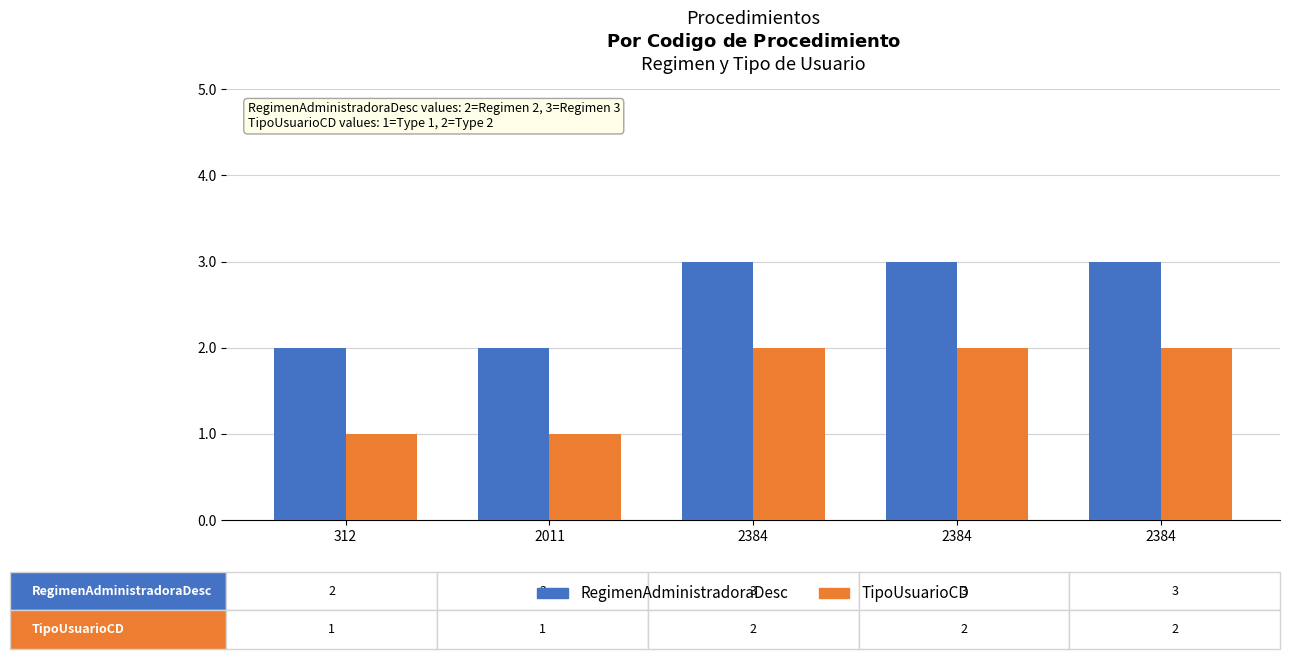

At which label does TipoUsuarioCD reach its minimum?

312